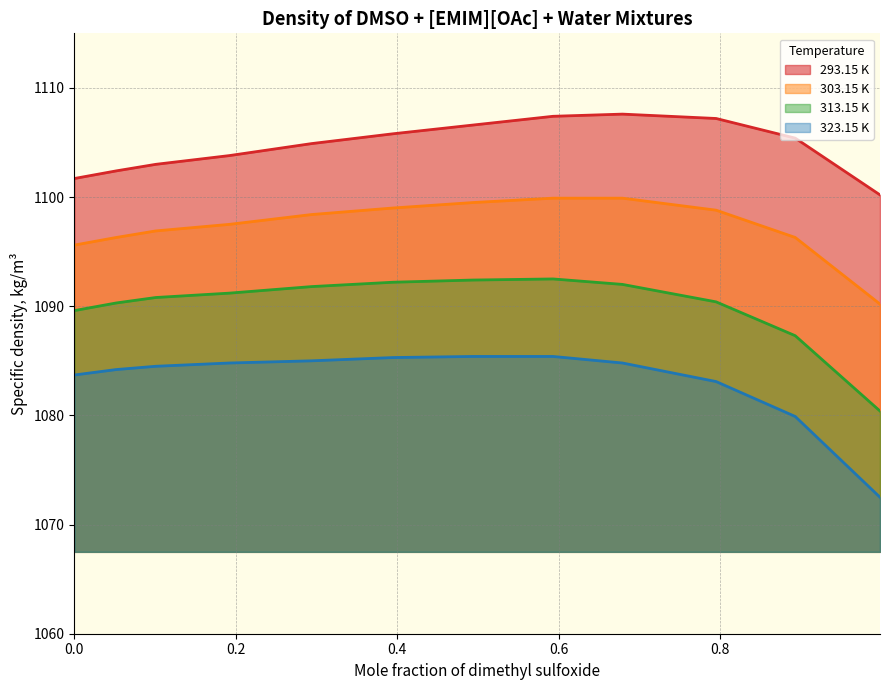

Reading left to right, what are all the values shown in this chart?

293.15 K: 0.0=1101.7	0.052=1102.4	0.101=1103.0	0.192=1103.8	0.294=1104.9	0.395=1105.8	0.494=1106.6	0.593=1107.4	0.679=1107.6	0.795=1107.2	0.893=1105.4	0.998=1100.2
303.15 K: 0.0=1095.6	0.052=1096.3	0.101=1096.9	0.192=1097.5	0.294=1098.4	0.395=1099.0	0.494=1099.5	0.593=1099.9	0.679=1099.9	0.795=1098.8	0.893=1096.3	0.998=1090.2
313.15 K: 0.0=1089.6	0.052=1090.3	0.101=1090.8	0.192=1091.2	0.294=1091.8	0.395=1092.2	0.494=1092.4	0.593=1092.5	0.679=1092.0	0.795=1090.4	0.893=1087.3	0.998=1080.4
323.15 K: 0.0=1083.7	0.052=1084.2	0.101=1084.5	0.192=1084.8	0.294=1085.0	0.395=1085.3	0.494=1085.4	0.593=1085.4	0.679=1084.8	0.795=1083.1	0.893=1079.9	0.998=1072.5